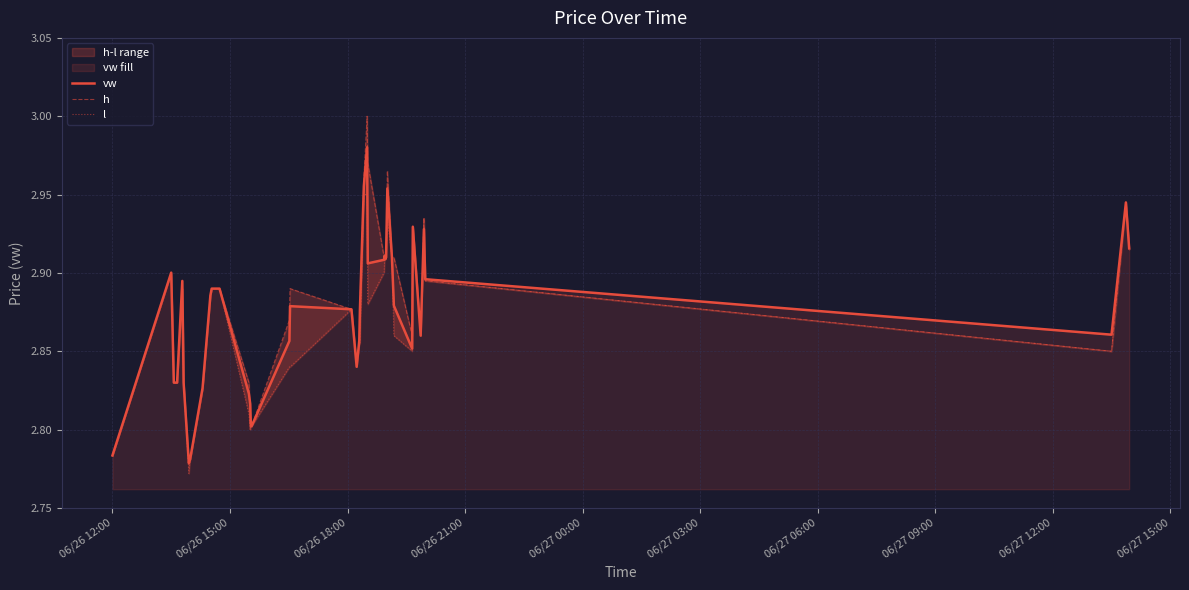

What is the maximum value shown in the chart?

3.0